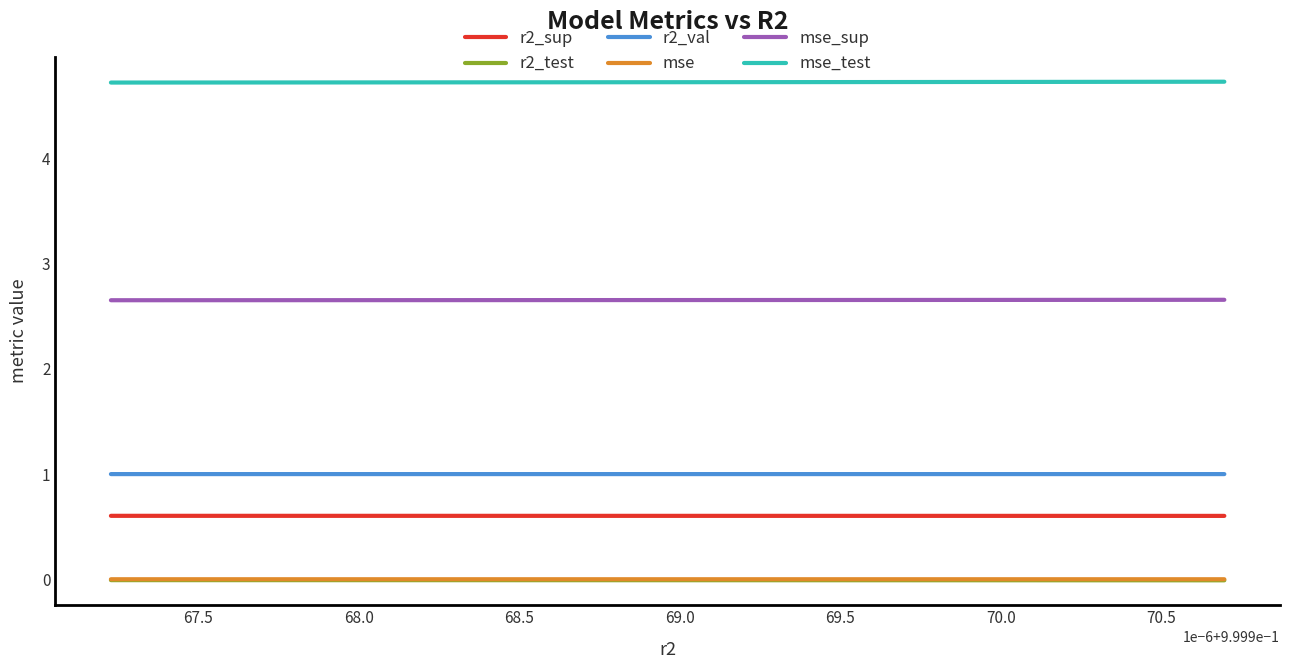

True or false: r2_test and r2_sup cross at least once.

False